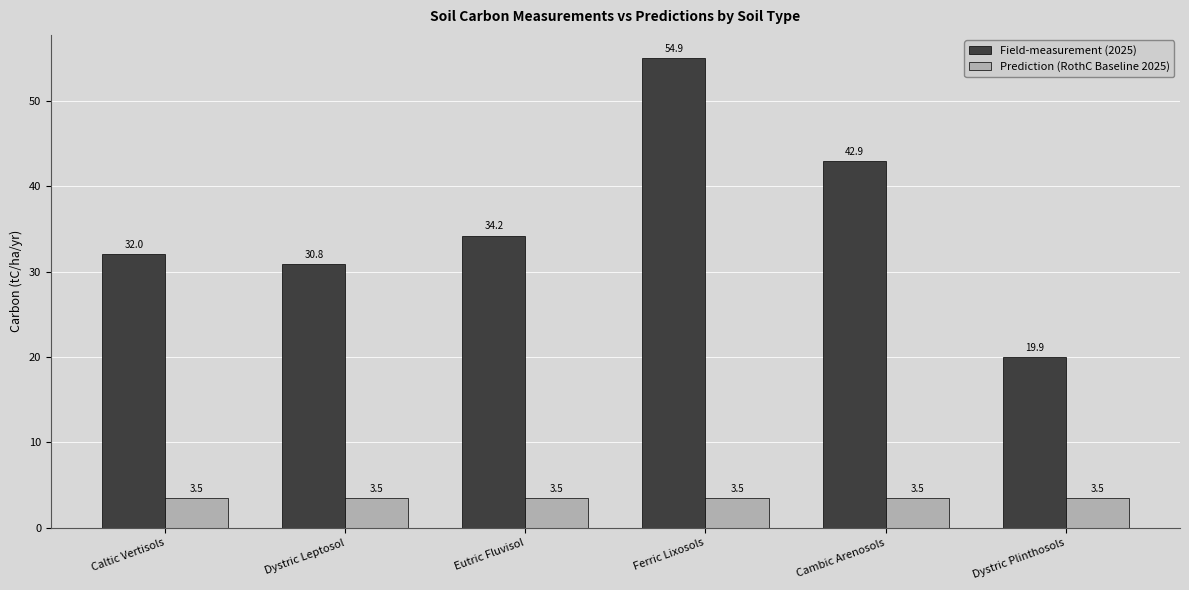

Which category has the lowest value in the Field-measurement (2025) series?

Dystric Plinthosols